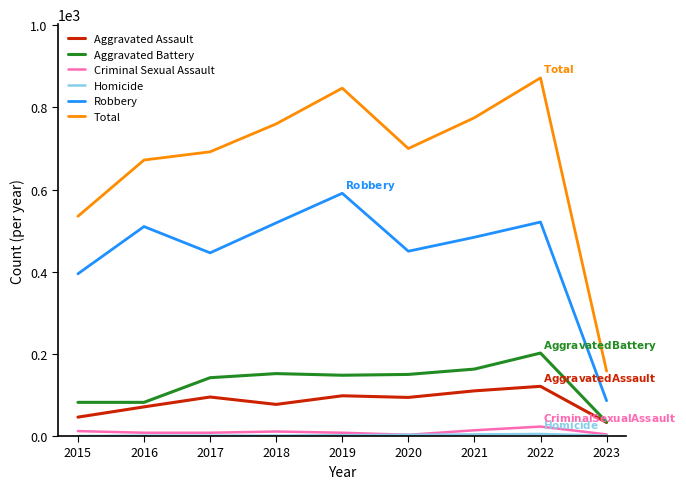

What is the maximum value for Robbery?

591